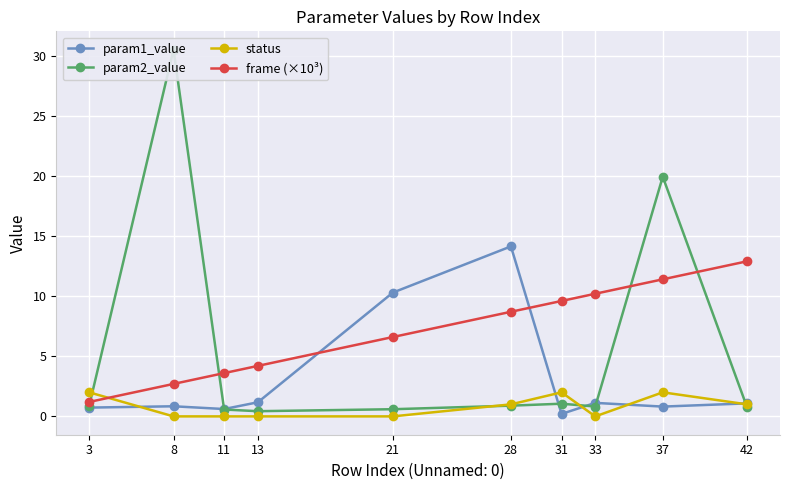

The value of param1_value at 42 is 0.4. True or false?

False